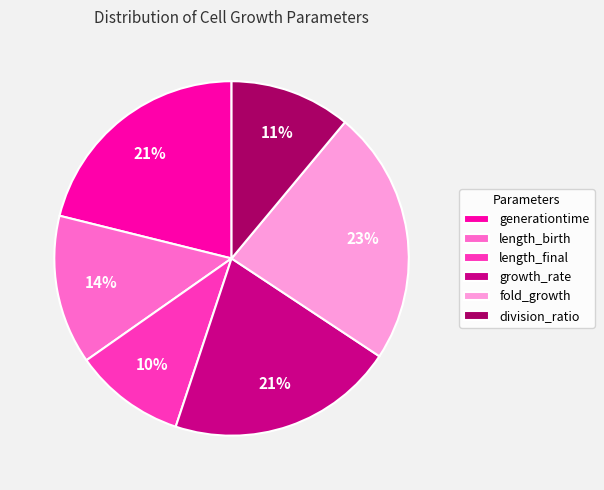

Which slice is the smallest?

length_final